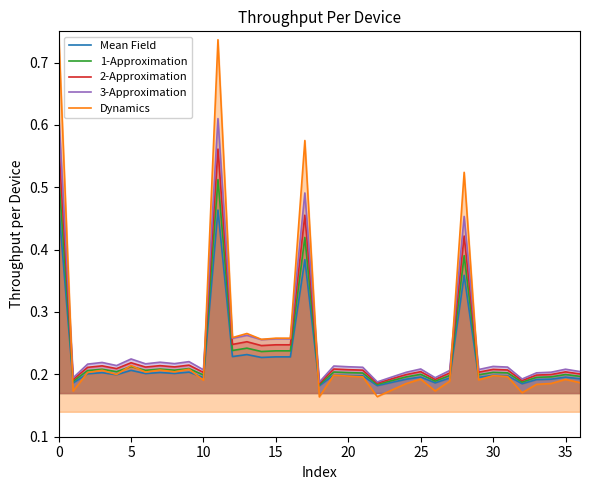

True or false: Mean Field and 2-Approximation cross at least once.

False